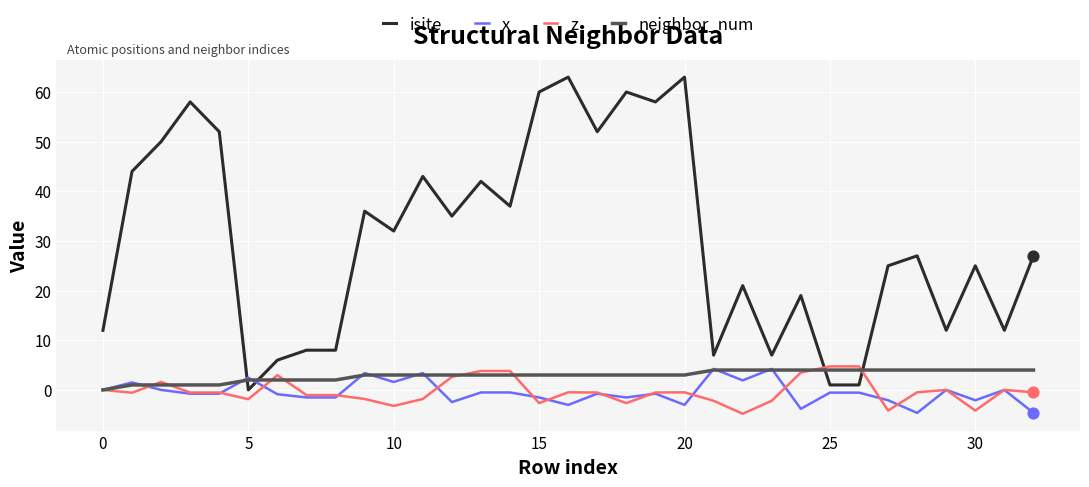

Which series has the largest total across all categories?

isite